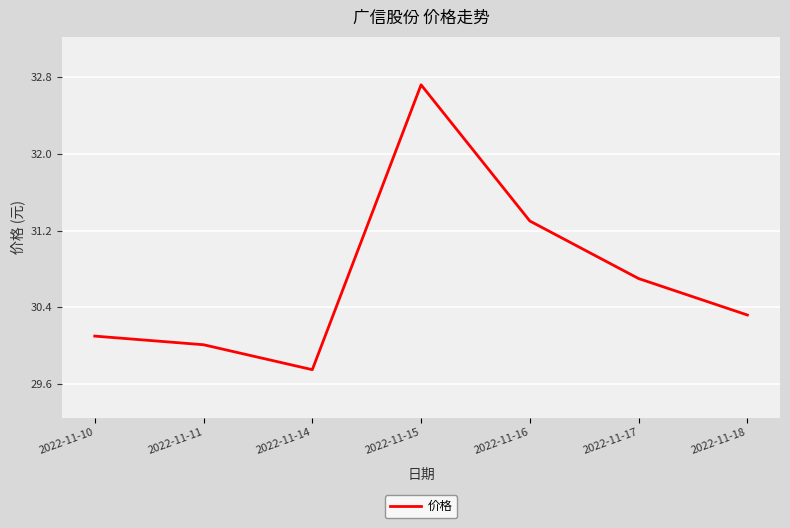

Between 2022-11-18 and 2022-11-17, which is larger?

2022-11-17